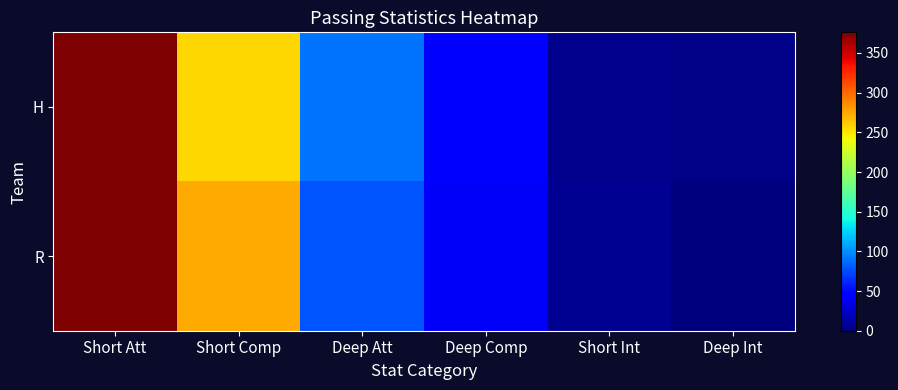

Reading left to right, what are all the values shown in this chart?

H: Short Att=376	Short Comp=256	Deep Att=91	Deep Comp=44	Short Int=5	Deep Int=4
R: Short Att=385	Short Comp=274	Deep Att=79	Deep Comp=40	Short Int=7	Deep Int=0